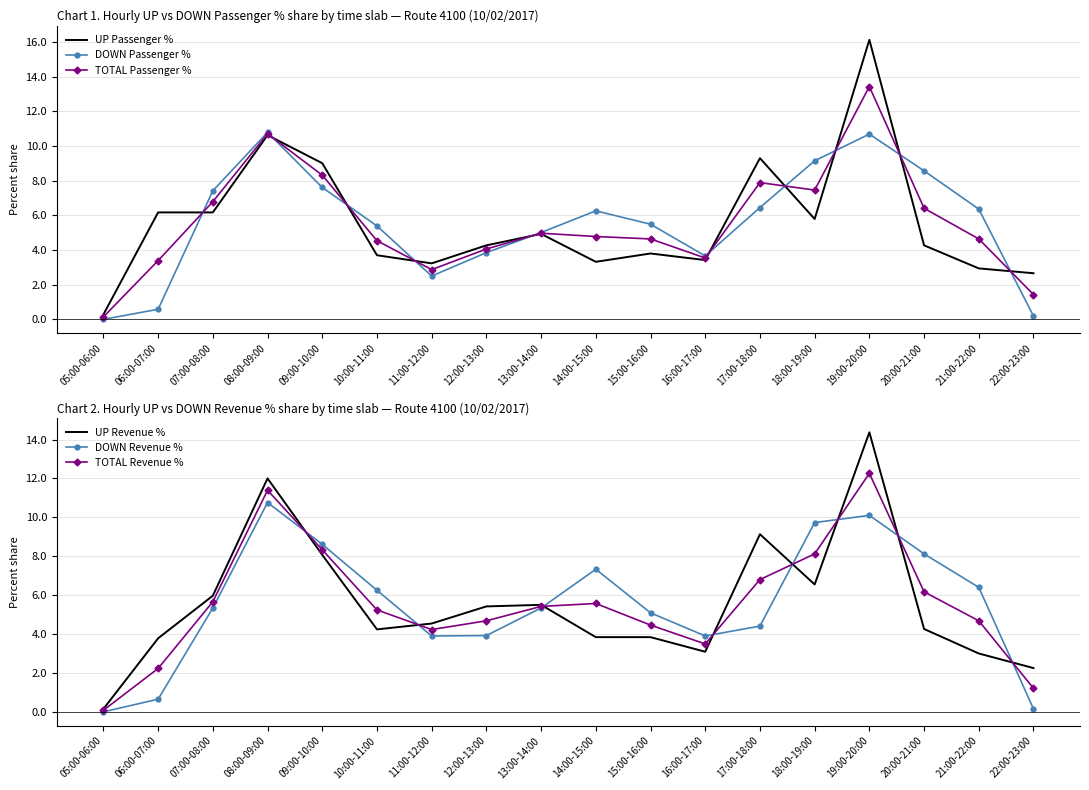

True or false: TOTAL Revenue % and UP Revenue % cross at least once.

True